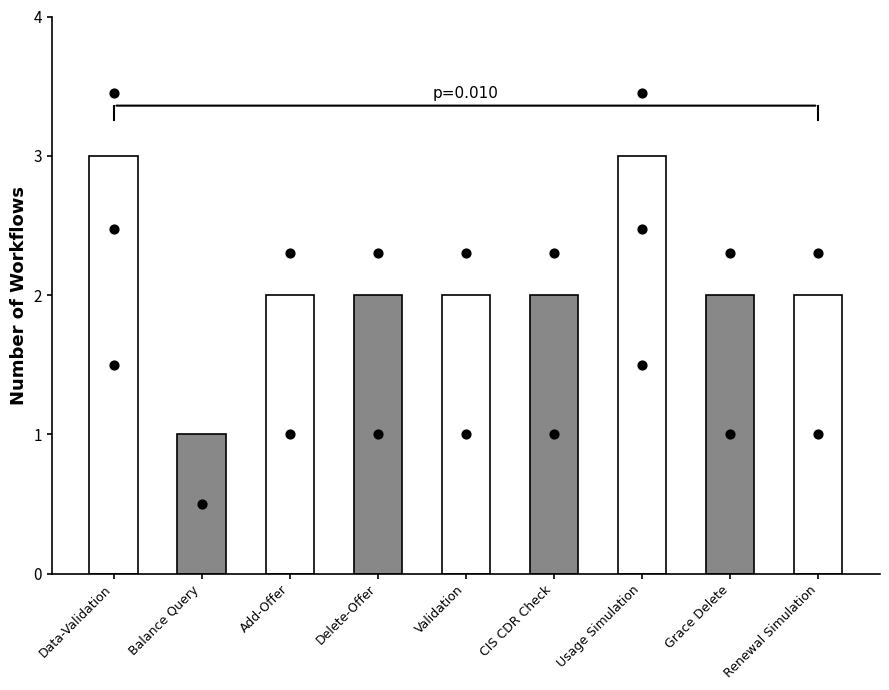

Which has a higher value, Usage Simulation or Grace Delete?

Usage Simulation